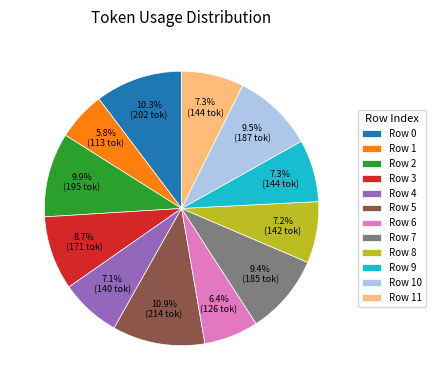

Is Row 7 the majority of the pie?

No